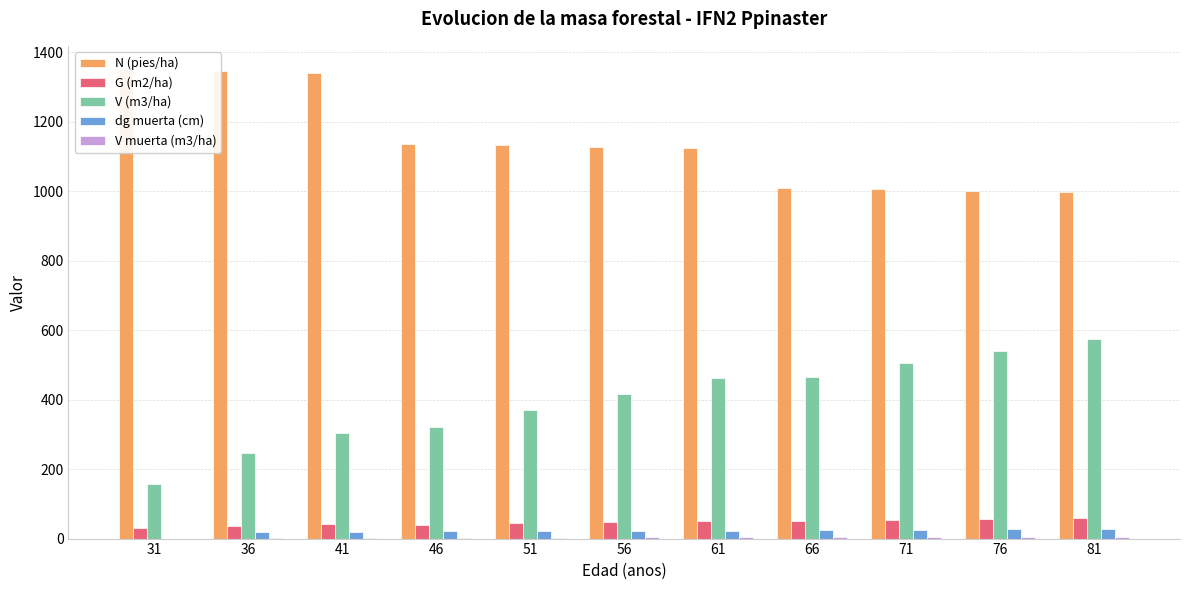

Which has a higher value, 31 or 66?

31